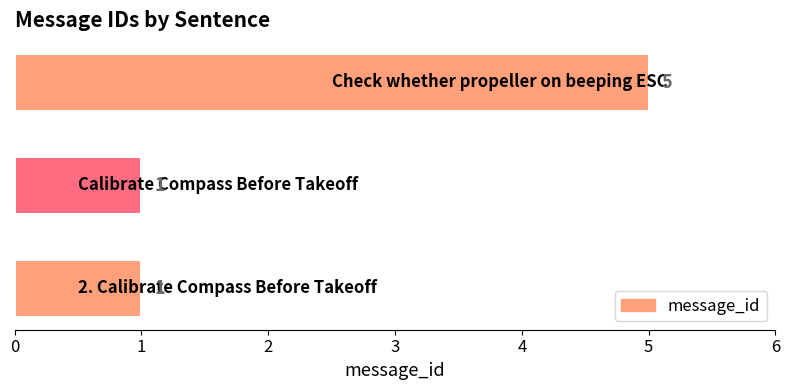

Are the bars grouped side by side (vs. stacked)?

No